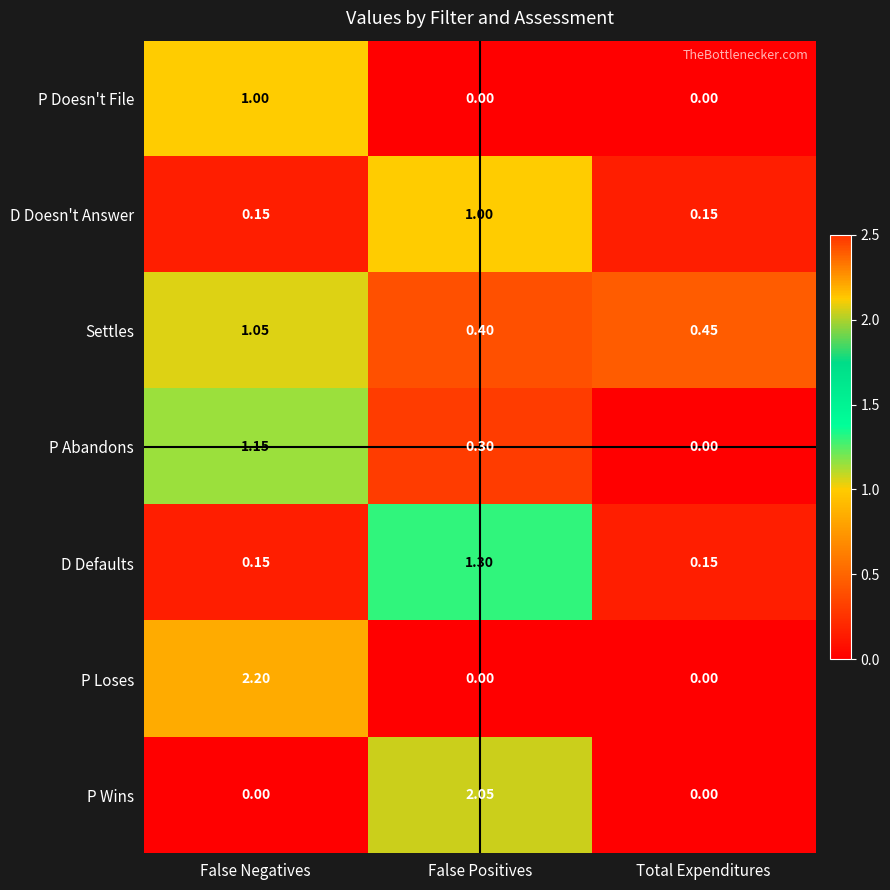

List the labels in order of P Abandons value, largest first.

False Negatives, False Positives, Total Expenditures